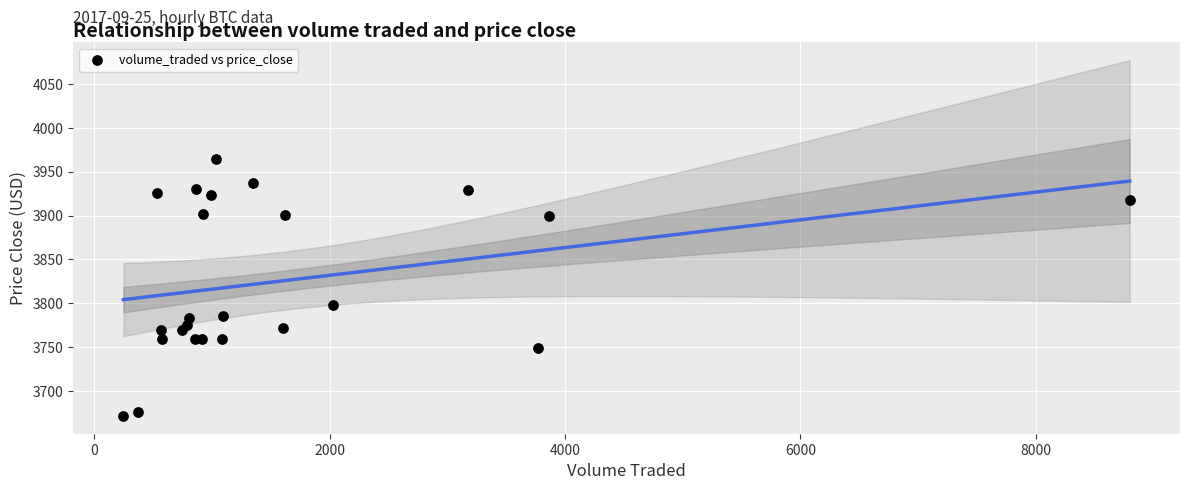

What Y value in the scatter plot is closest to 3817?

3797.9